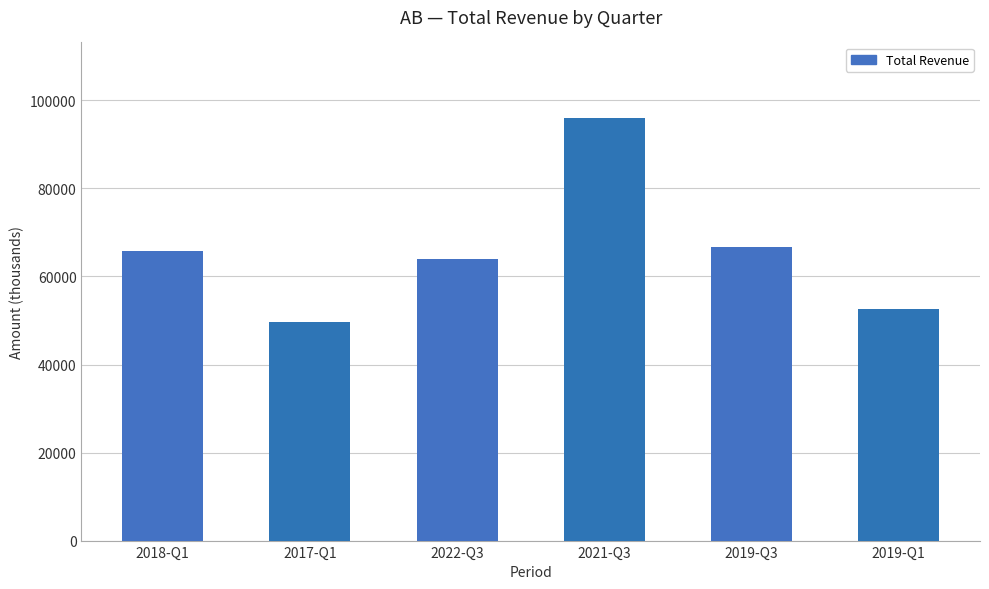

What value does the data have at 2021-Q3?

95900